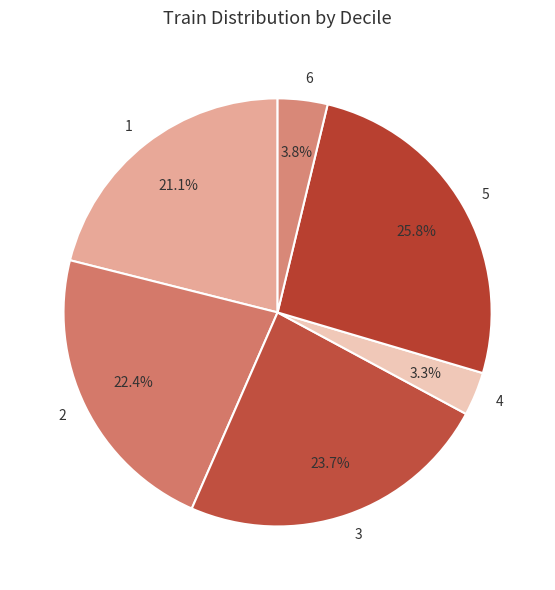

To the nearest percent, what is the average slice percentage?

17%